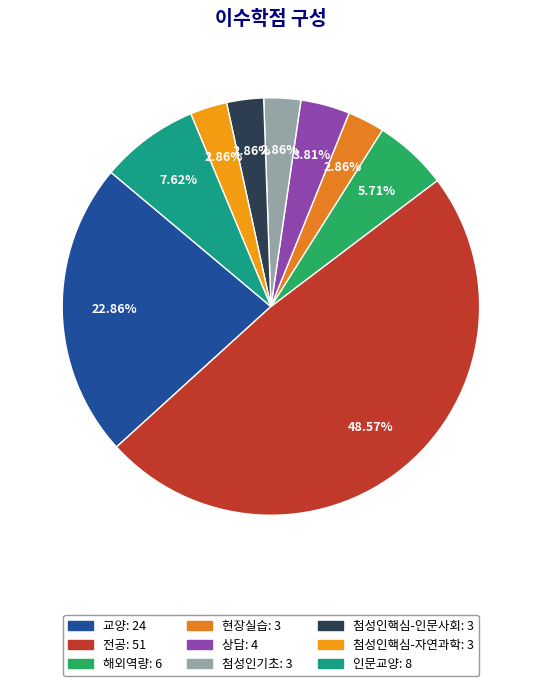

Rank the categories by value from lowest to highest.

현장실습, 첨성인기초, 첨성인핵심-인문사회, 첨성인핵심-자연과학, 상담, 해외역량, 인문교양, 교양, 전공